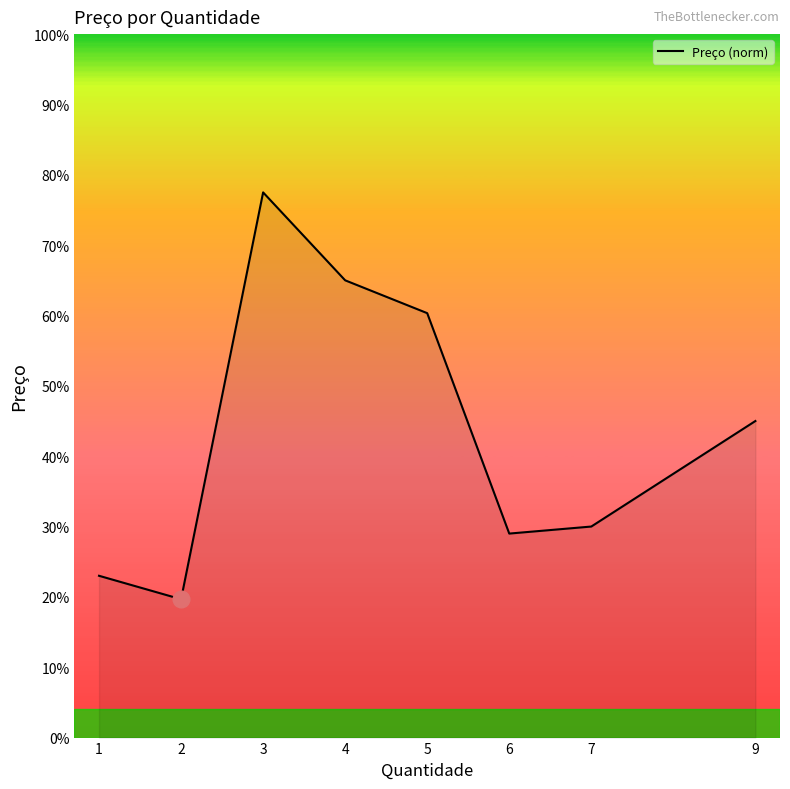

Does the chart have visible grid lines?

No